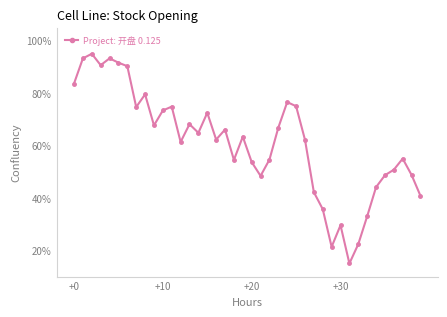

What is the difference between the maximum and minimum values?

80.0